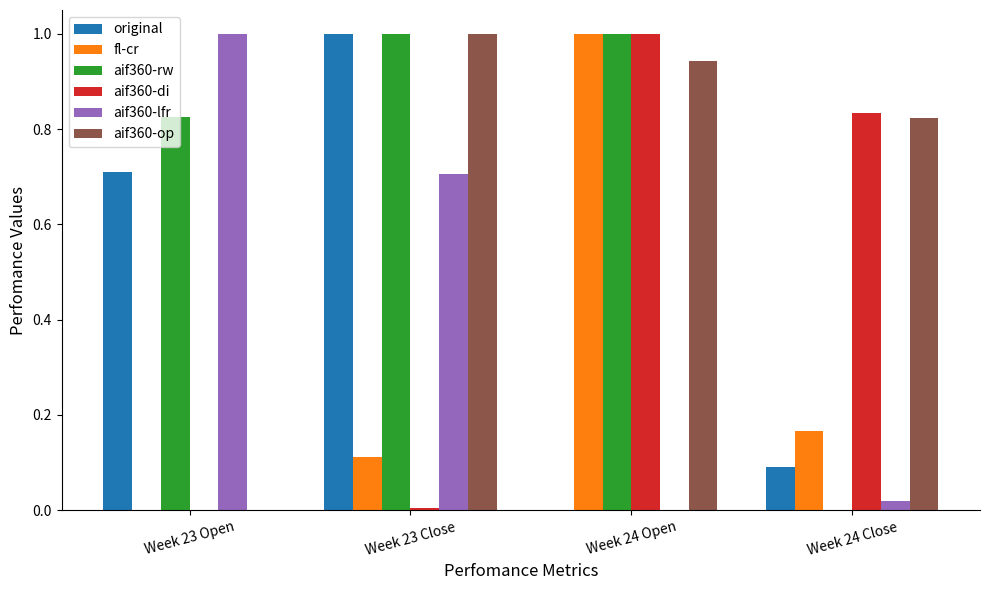

Are the bars horizontal?

No